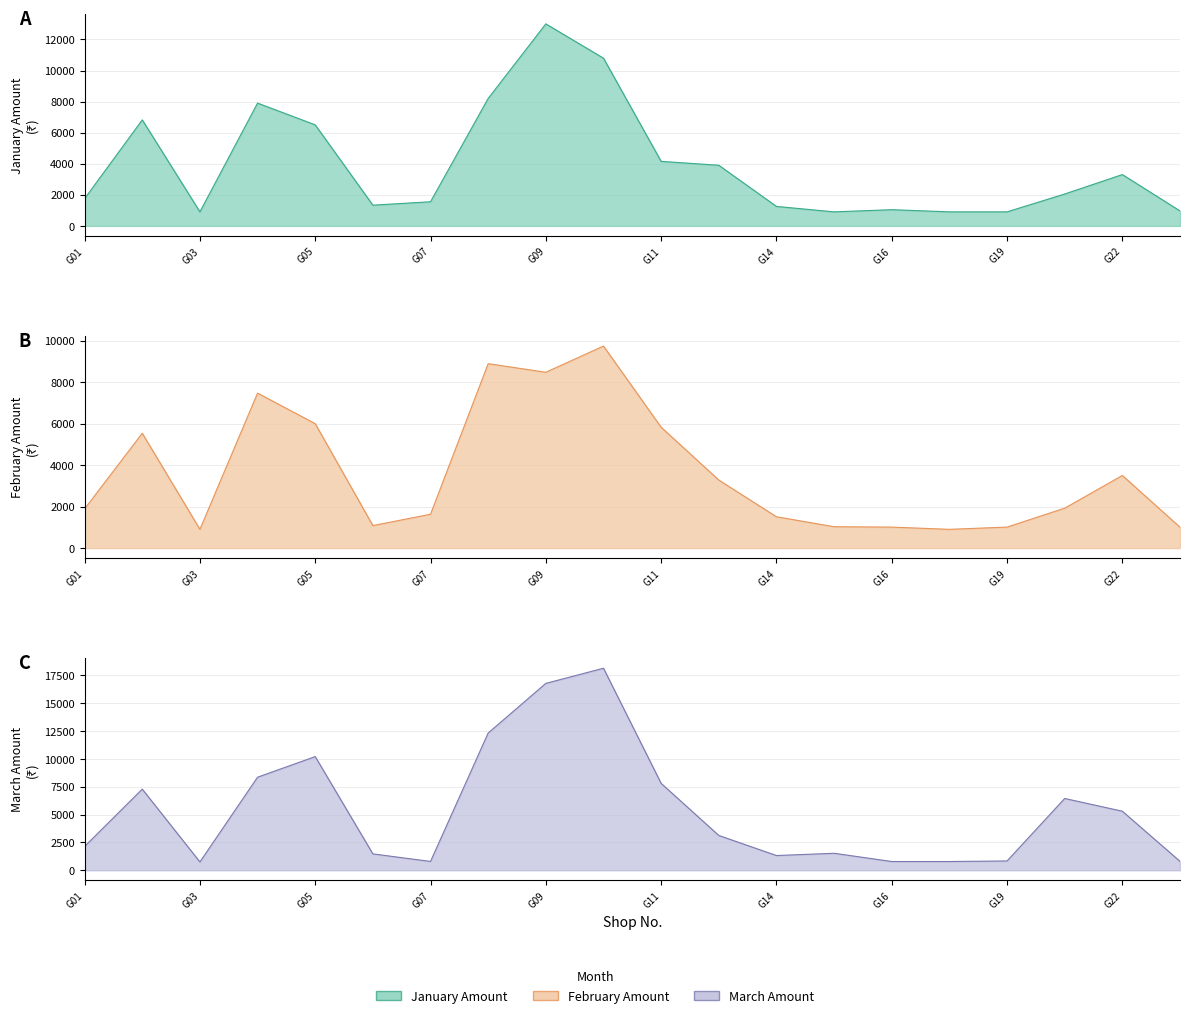

Where is February Amount nearest to the value 5318?

G02